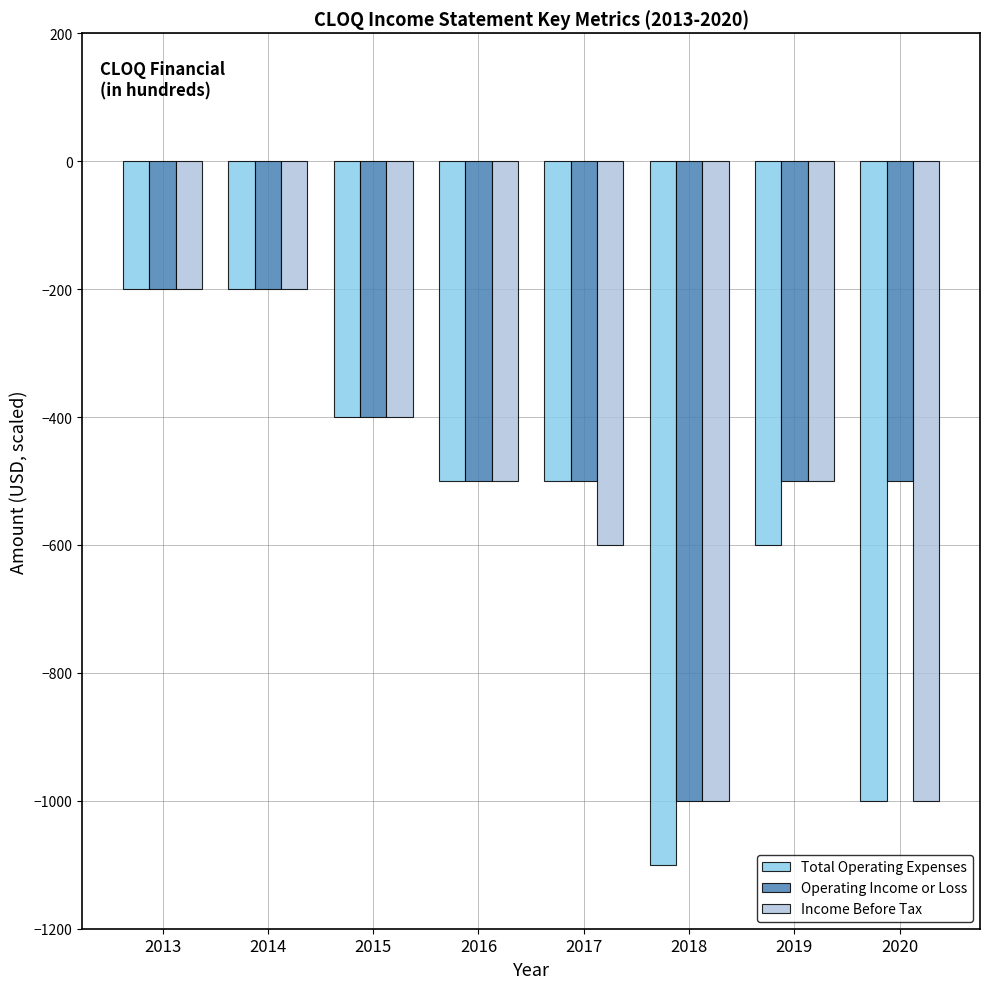

What is the spread (max minus min) of values at 2019?

100